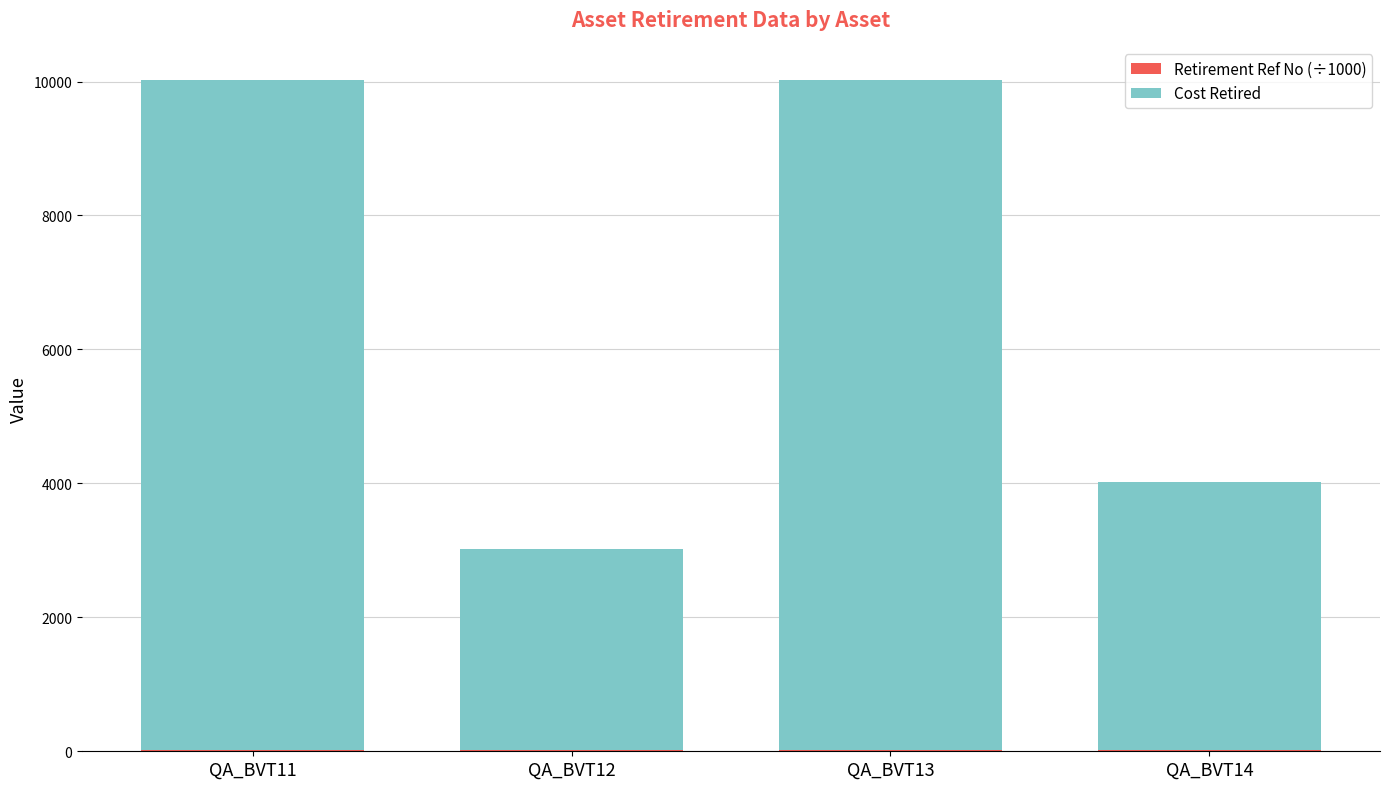

Are the bars horizontal?

No